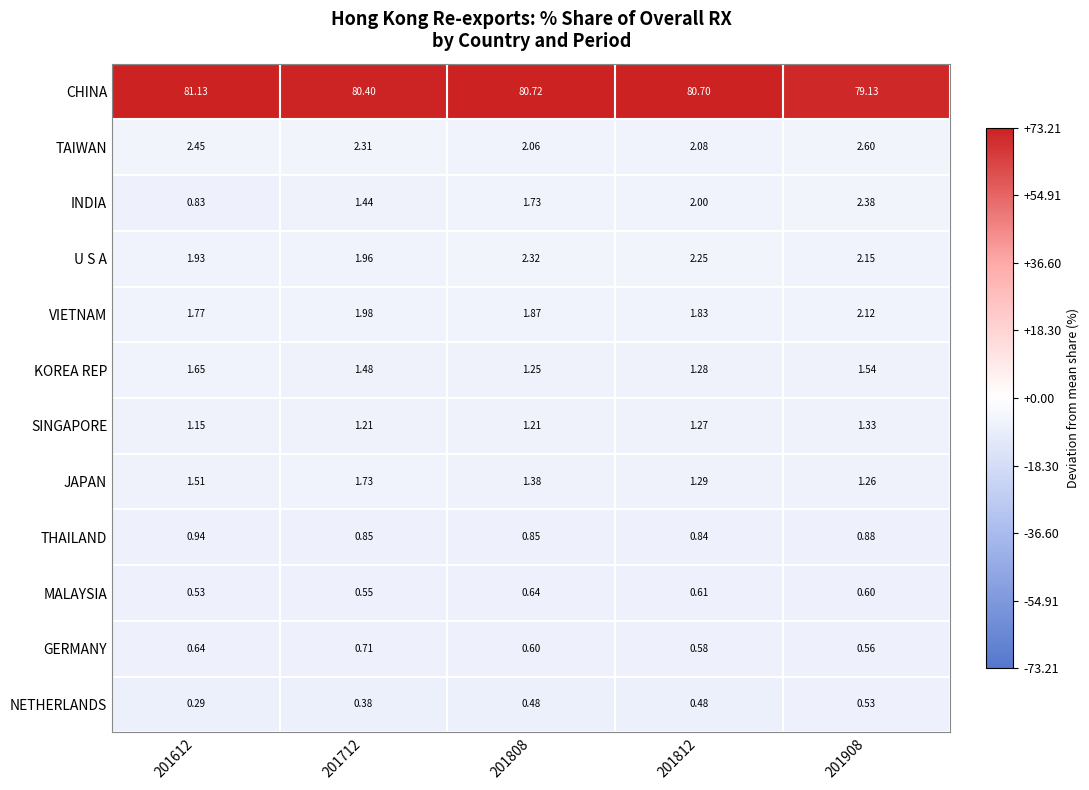

At 201808, list the series in order from smallest to largest.

NETHERLANDS, GERMANY, MALAYSIA, THAILAND, SINGAPORE, KOREA REP, JAPAN, INDIA, VIETNAM, TAIWAN, U S A, CHINA